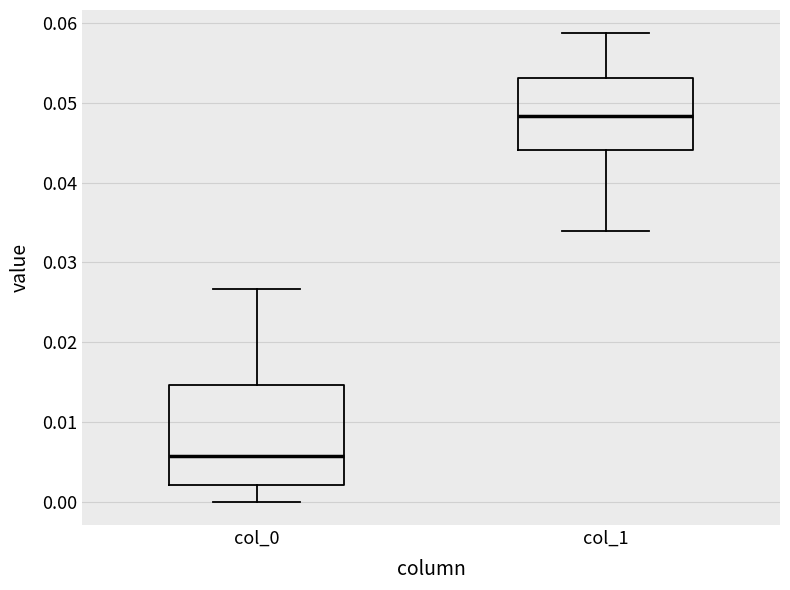

Comparing the boxes themselves (not the whiskers), which one is the tallest?

col_0